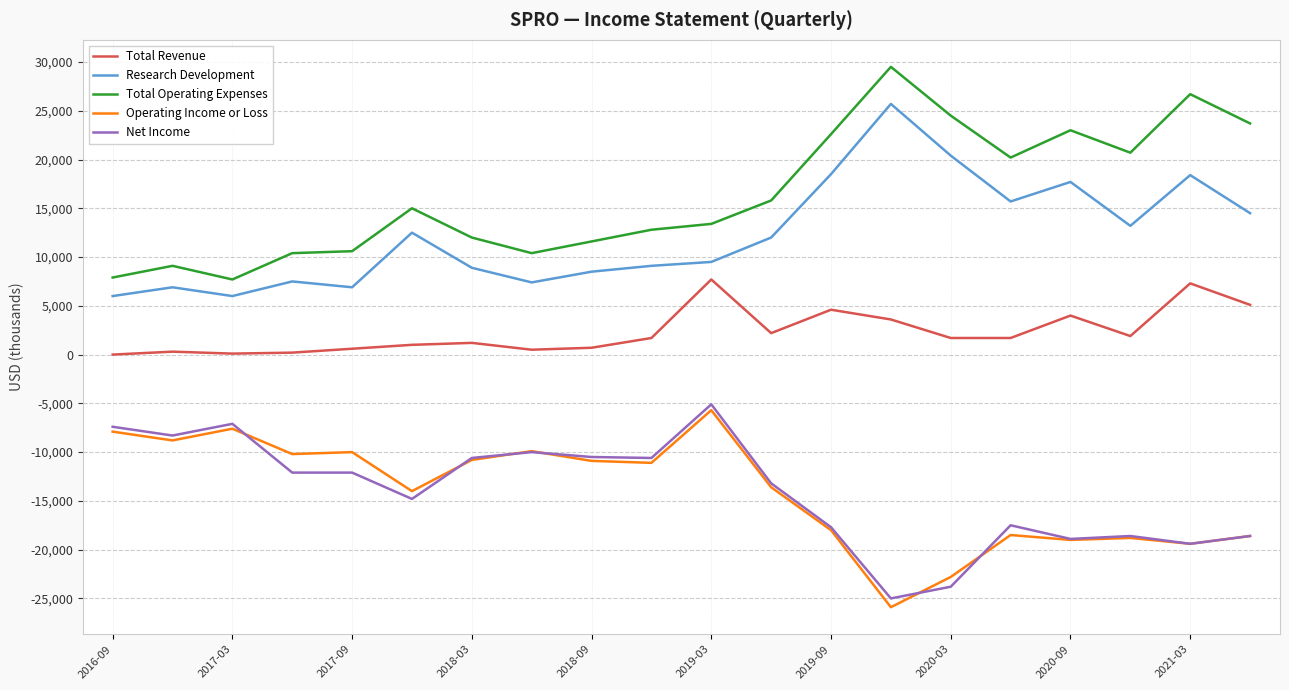

True or false: Research Development and Total Revenue cross at least once.

False